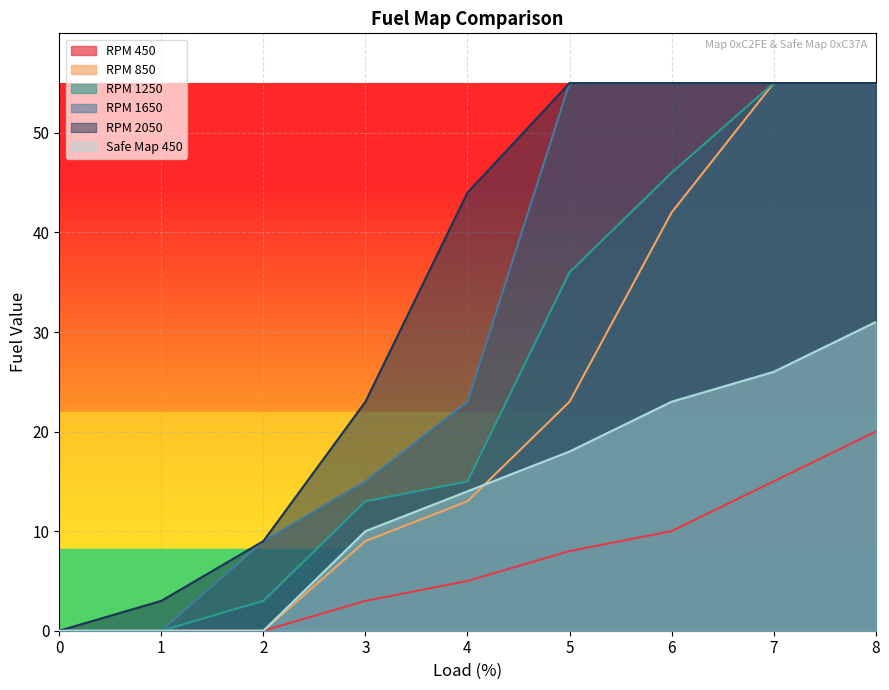

At which label does RPM 1250 first exceed 15?

5